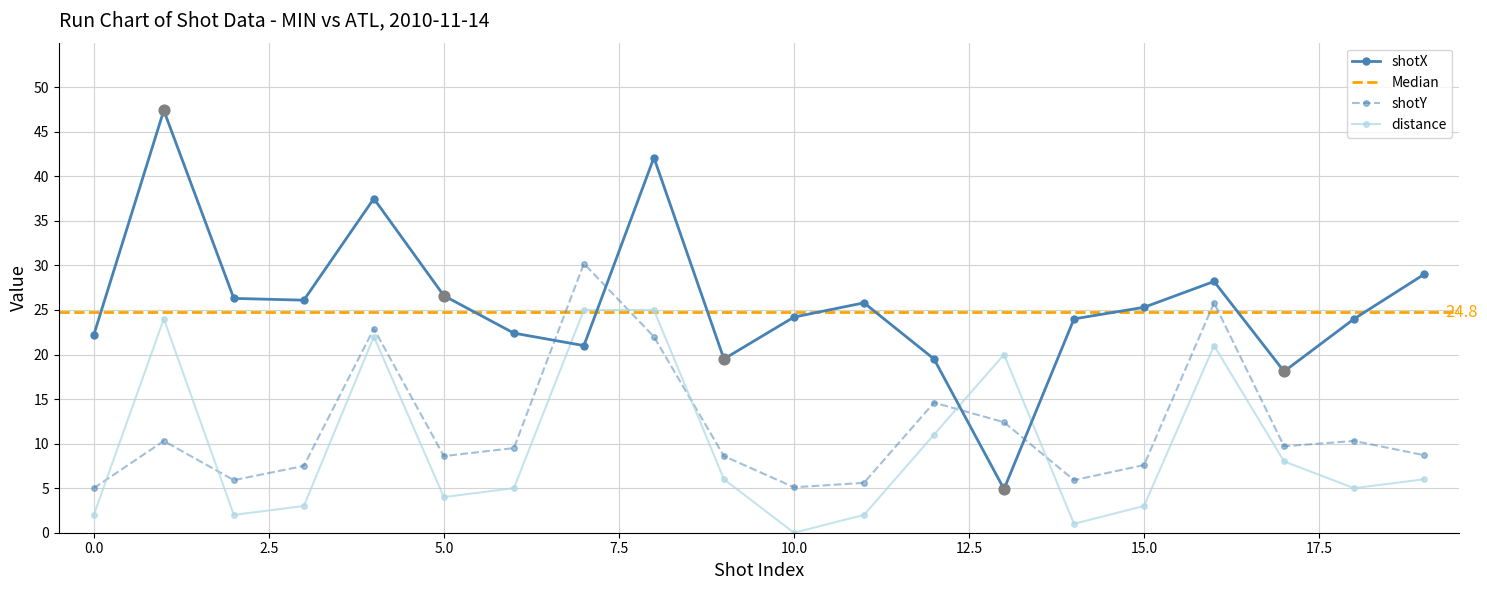

Is the value of shotY at 3 greater than the value of shotX at 13?

Yes